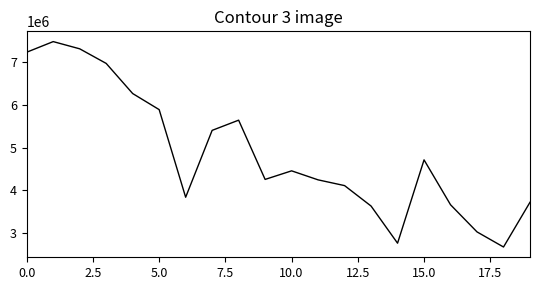

What is the difference between the maximum and minimum values?

4822600